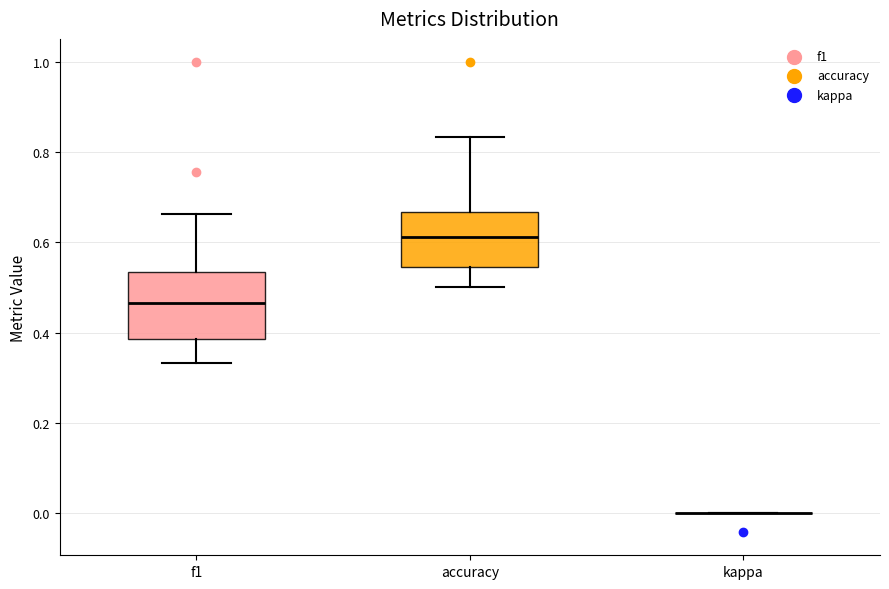

Reading left to right, read every box against the y-axis: the position of its median line, the range the box covers, and the ends of its whiskers. The values are not printed on the chart, so give them approximately, as read against the axis.

f1: median 0.46, box 0.38 to 0.54, whiskers 0.34 to 0.66
accuracy: median 0.62, box 0.54 to 0.66, whiskers 0.50 to 0.84
kappa: box collapsed to a line at 0.00, whiskers 0.00 to 0.00